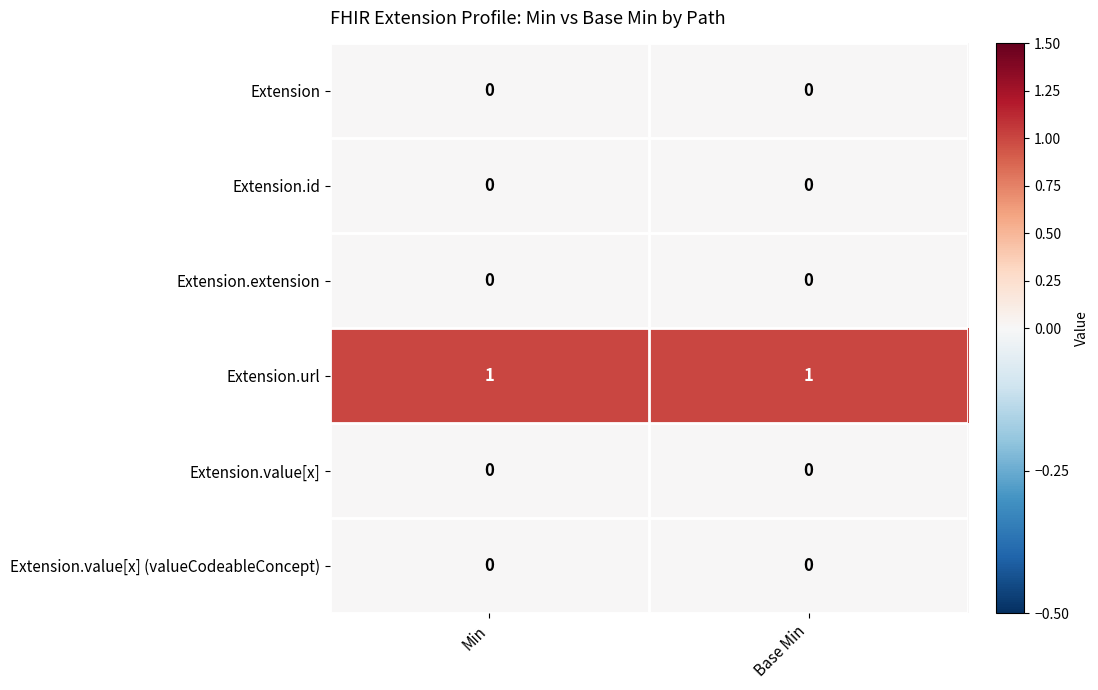

Is the value of Extension.url at Base Min greater than the value of Extension at Base Min?

Yes